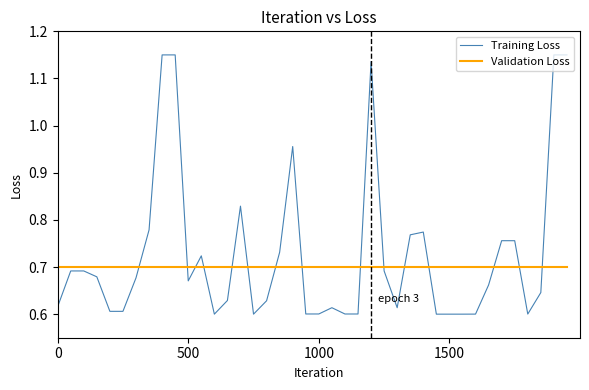

After their last crossing, which series has the higher values: Validation Loss or Training Loss?

Training Loss